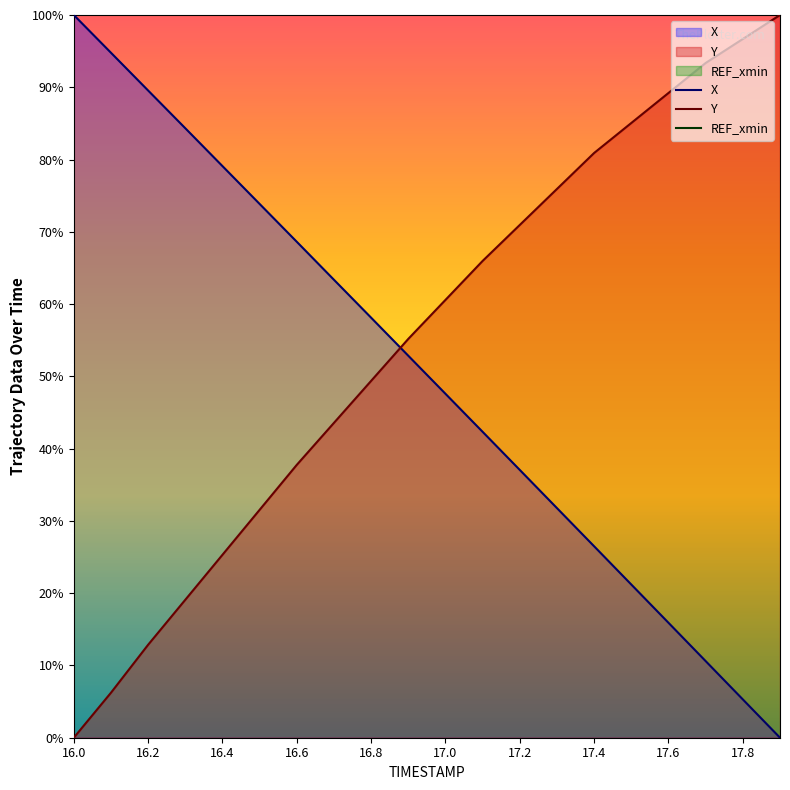

Count the number of data series in this chart.

2